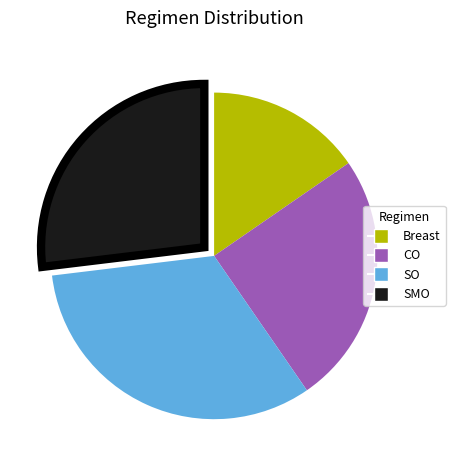

True or false: CO accounts for 38% of the total.

False